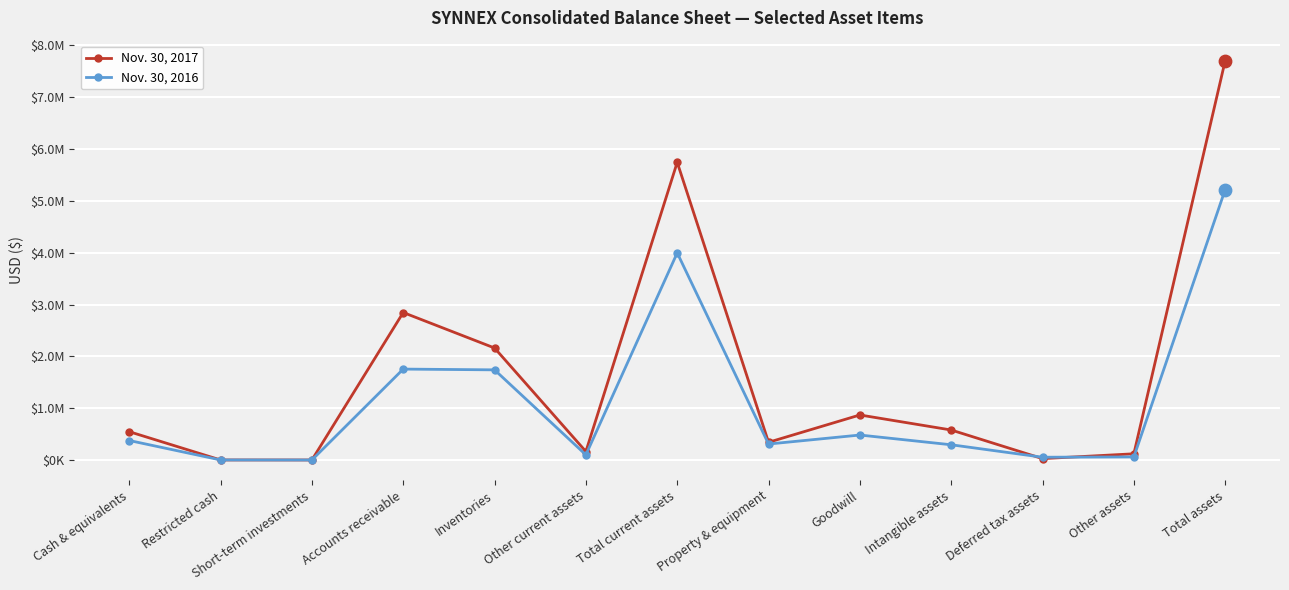

At which category is the sum across all series the highest?

Total assets